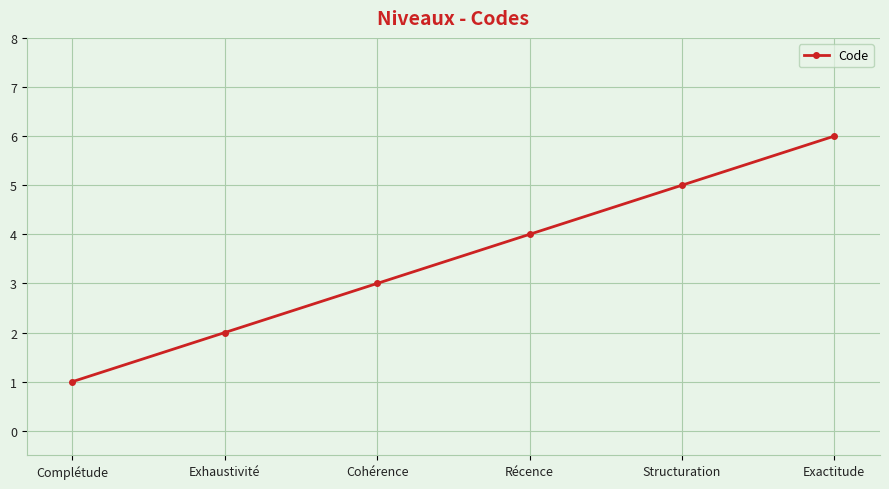

Reading left to right, list all the values displayed in this chart.

Complétude=1	Exhaustivité=2	Cohérence=3	Récence=4	Structuration=5	Exactitude=6